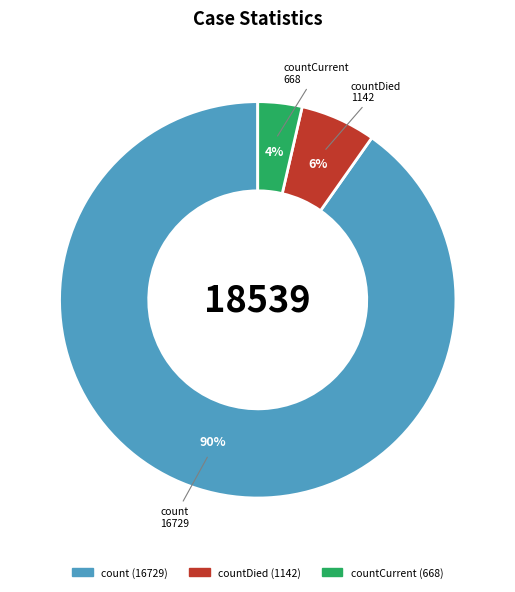

Which slice is the largest?

count